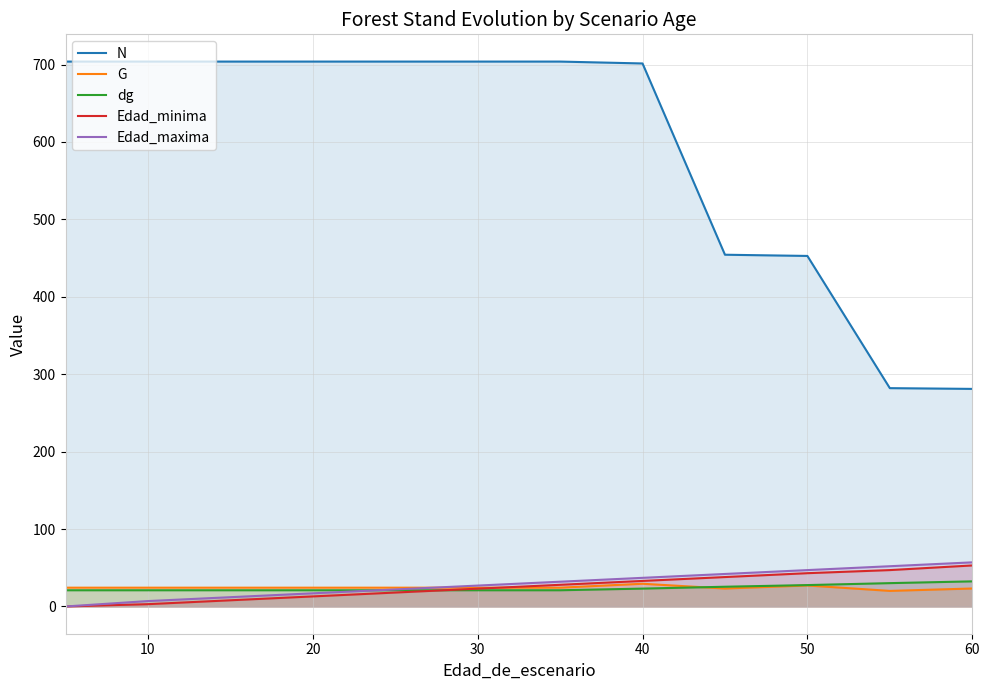

Reading left to right, what are all the values shown in this chart?

N: 703.8	703.8	703.8	703.8	703.8	703.8	703.8	701.4	454.3	452.8	282.0	281.0
G: 24.3	24.3	24.3	24.3	24.3	24.3	24.3	29.4	23.2	27.1	20.1	23.2
dg: 21.0	21.0	21.0	21.0	21.0	21.0	21.0	23.1	25.5	27.6	30.1	32.4
Edad_minima: 0.0	3.0	8.0	13.0	18.0	23.0	28.0	33.0	38.0	43.0	47.0	53.0
Edad_maxima: 0.0	7.0	12.0	17.0	22.0	27.0	32.0	37.0	42.0	47.0	52.0	57.0